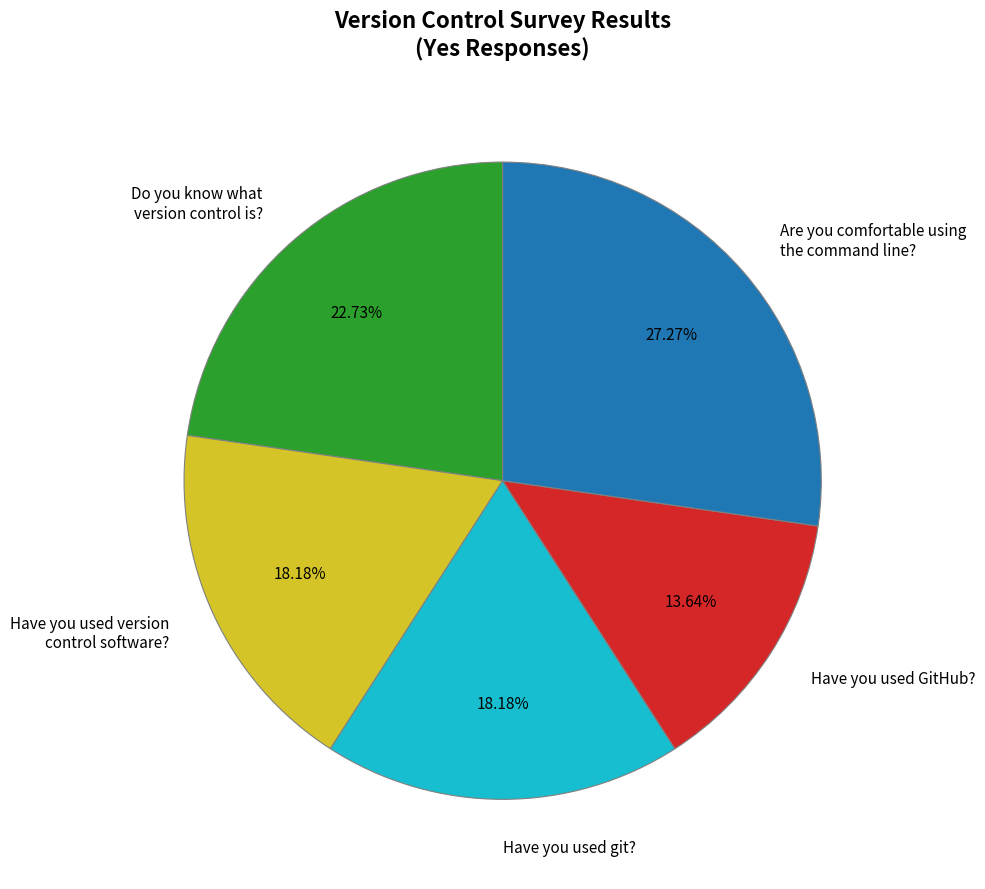

The Have you used git? slice represents 18% of the pie. True or false?

True